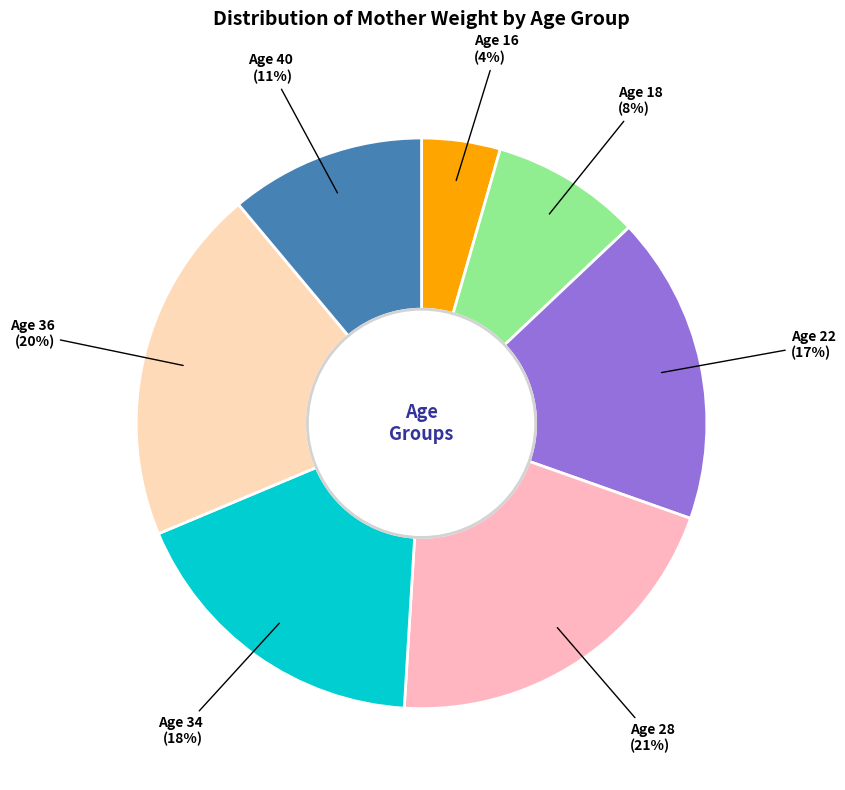

True or false: Age 18 accounts for 1% of the total.

False